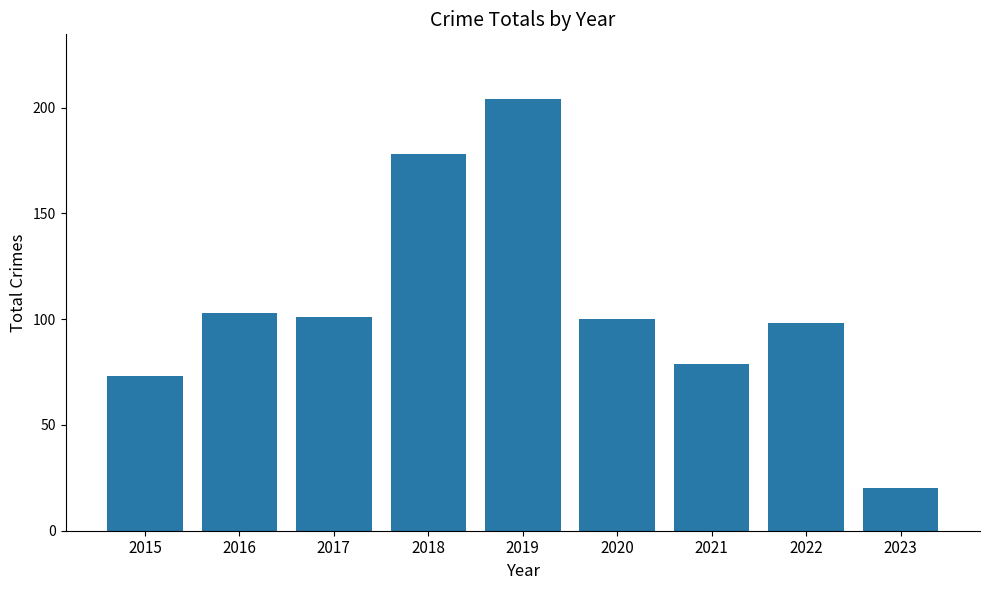

What is the ratio of the value at 2019 to the value at 2018?

1.1